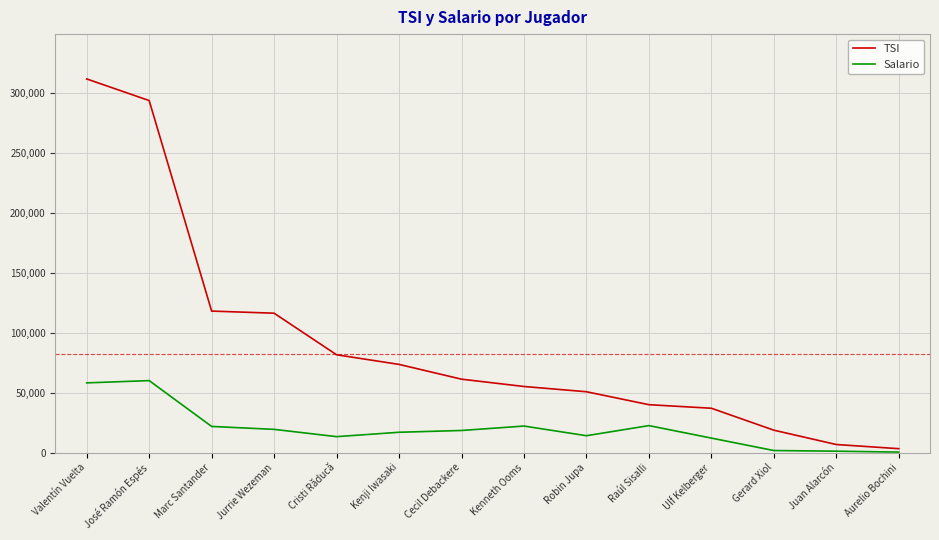

The TSI series shows 73510 at Kenji Iwasaki. True or false?

True